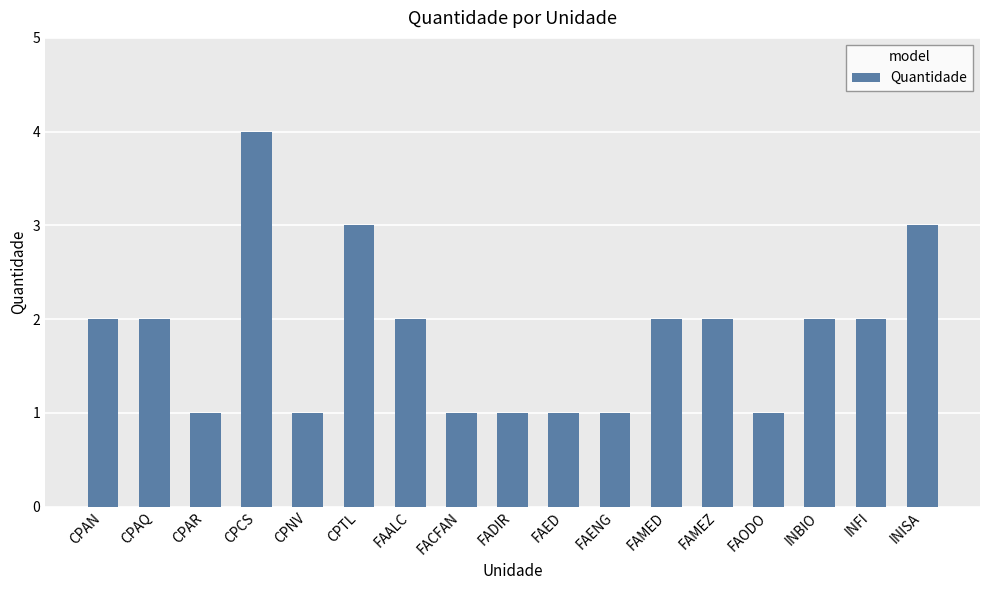

How many data points are less than 2?

7